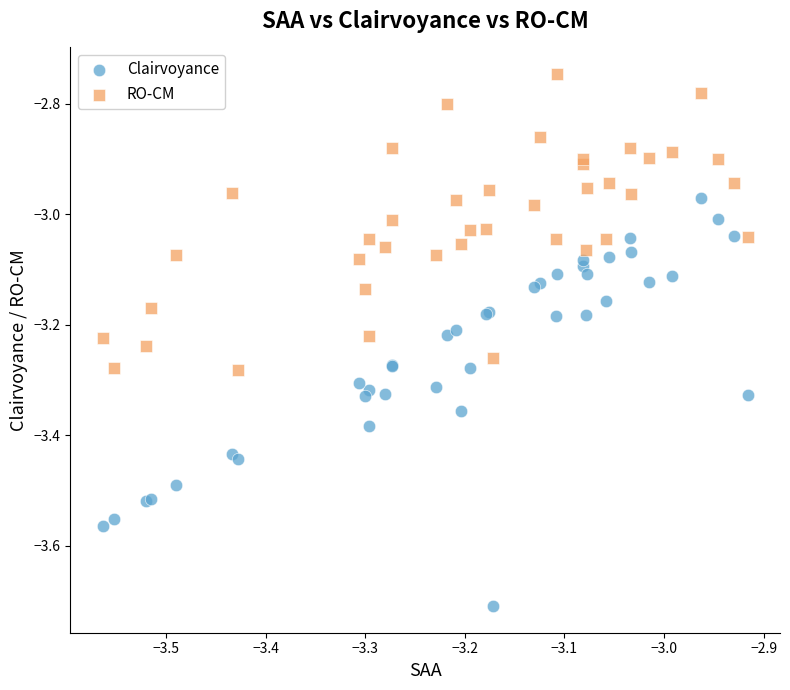

Which series has the largest Y range (max minus min)?

Clairvoyance